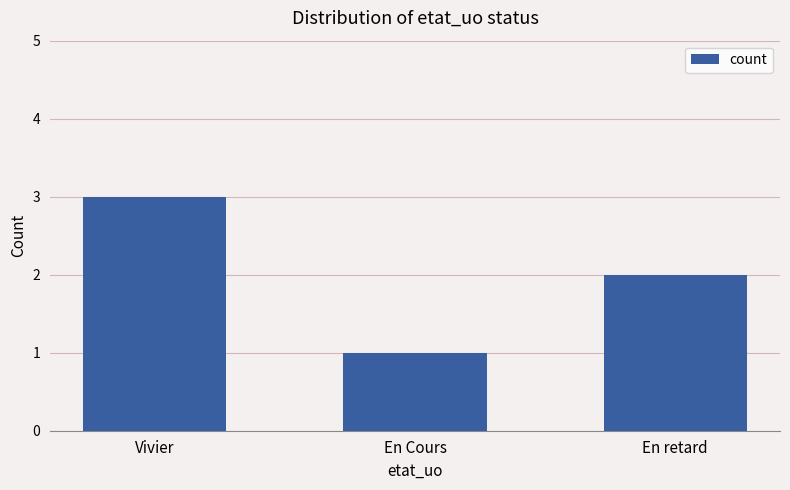

Which category has the highest value across all series?

Vivier